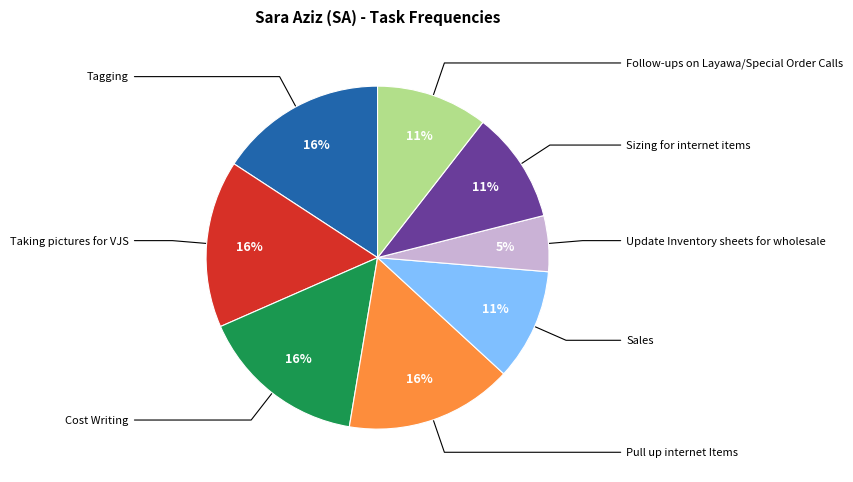

Is there any slice that represents more than half of the pie?

No